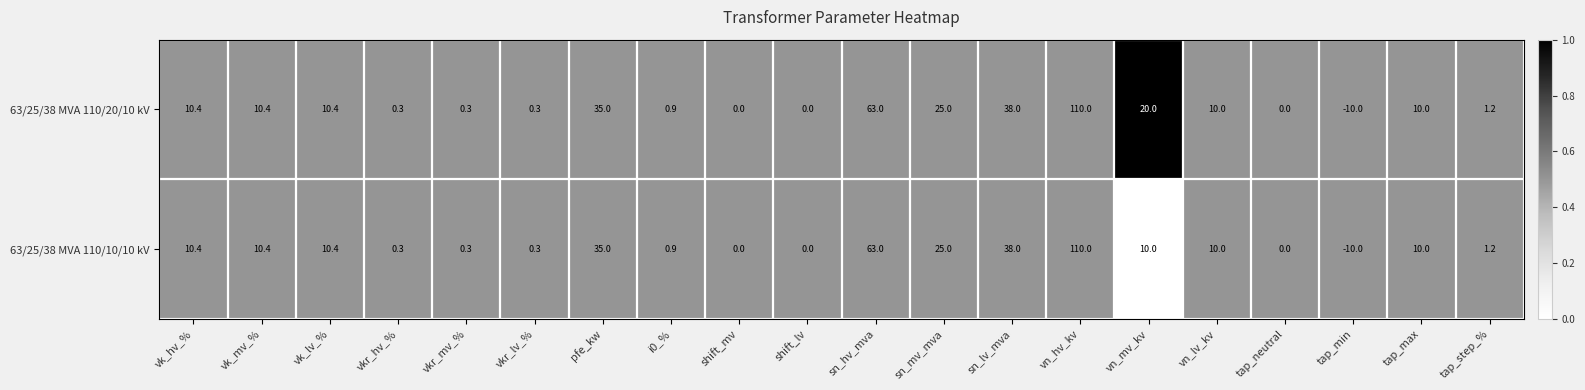

Rank the series by their average value, from lowest to highest.

63/25/38 MVA 110/10/10 kV, 63/25/38 MVA 110/20/10 kV